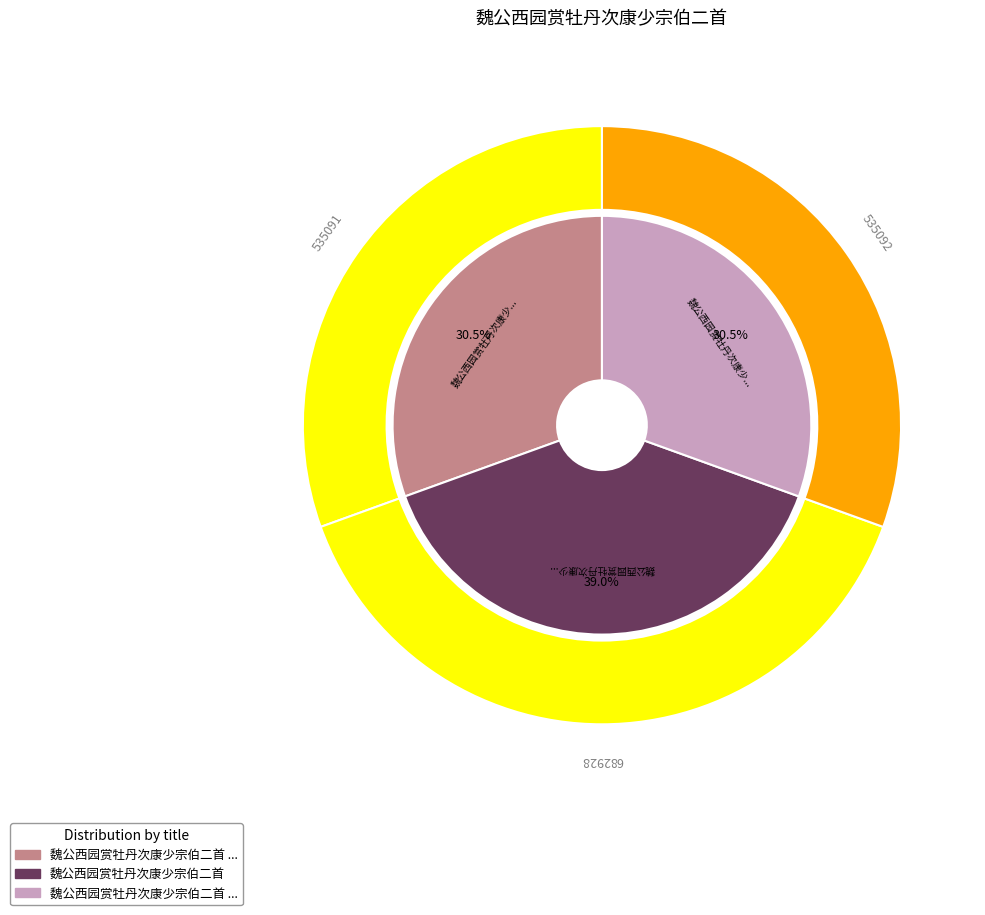

What percentage is the 魏公西园赏牡丹次康少宗伯二首 其一 slice, to the nearest percent?

31%